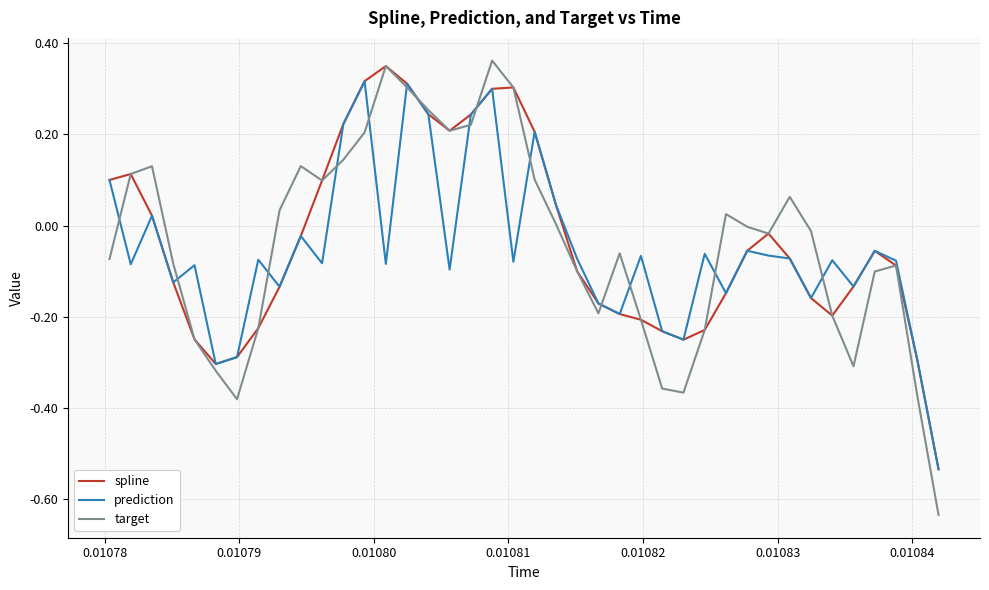

Which series has the widest spread of values?

target